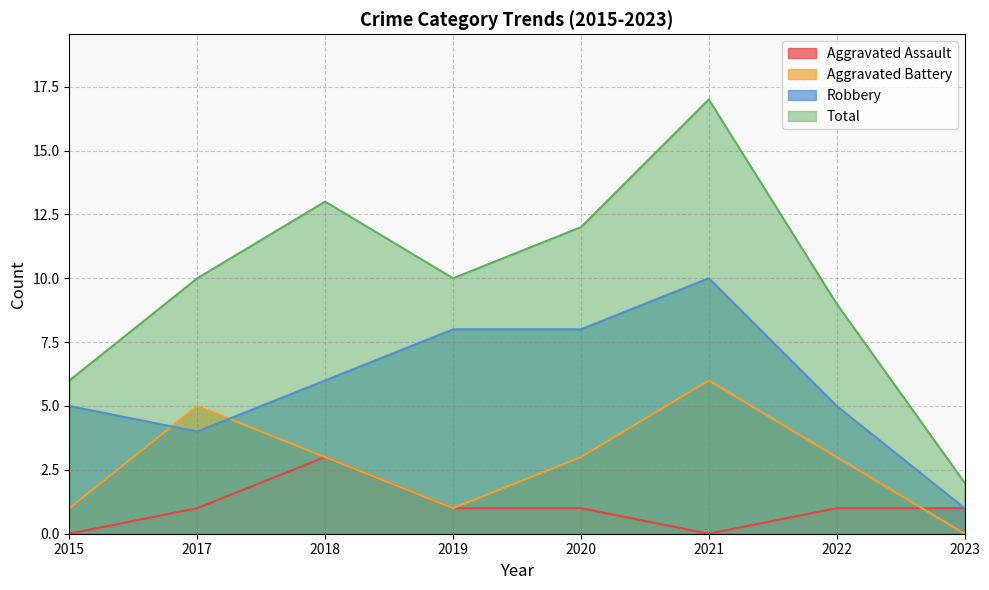

What is the value of the Robbery point at the 4th from the left?

8